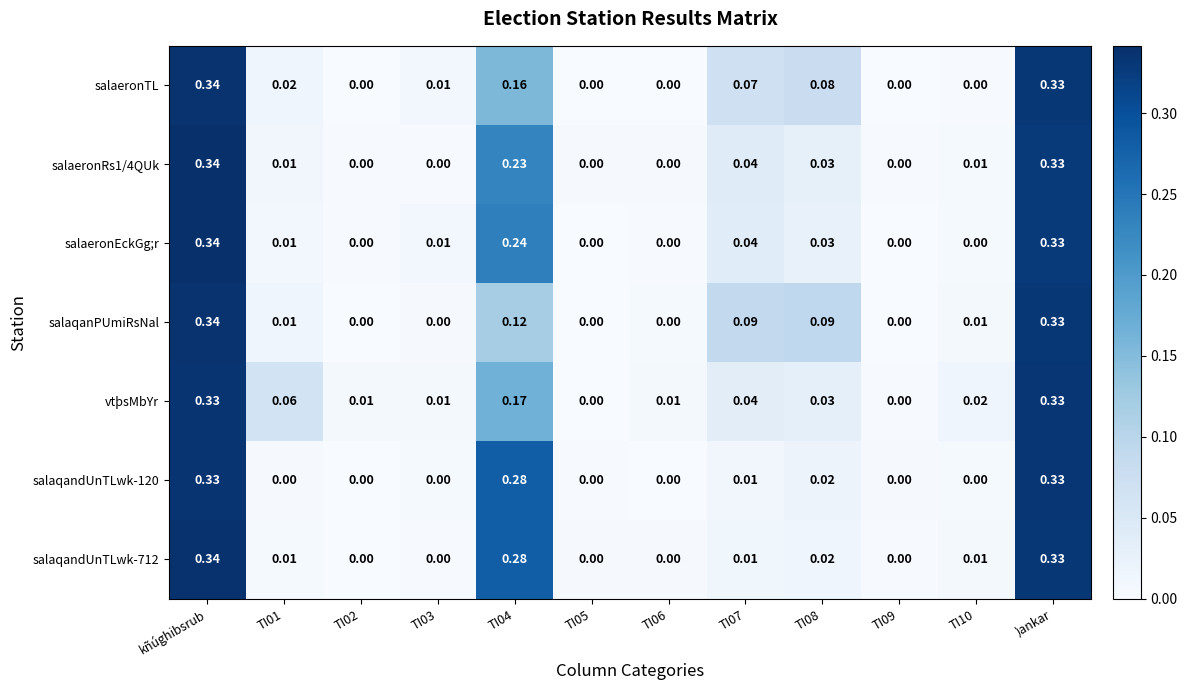

Which series changed the most between TI01 and TI08?

salaqanPUmiRsNal